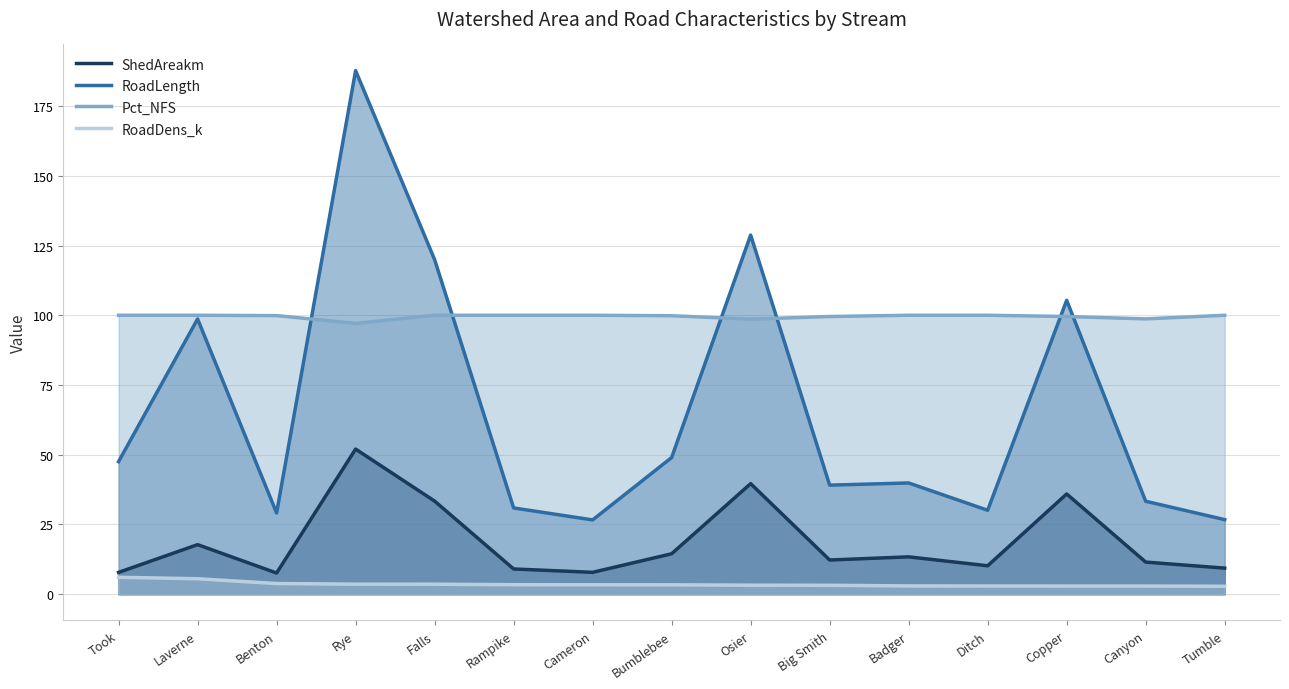

Is it true that RoadLength equals 128.8 at Osier?

True